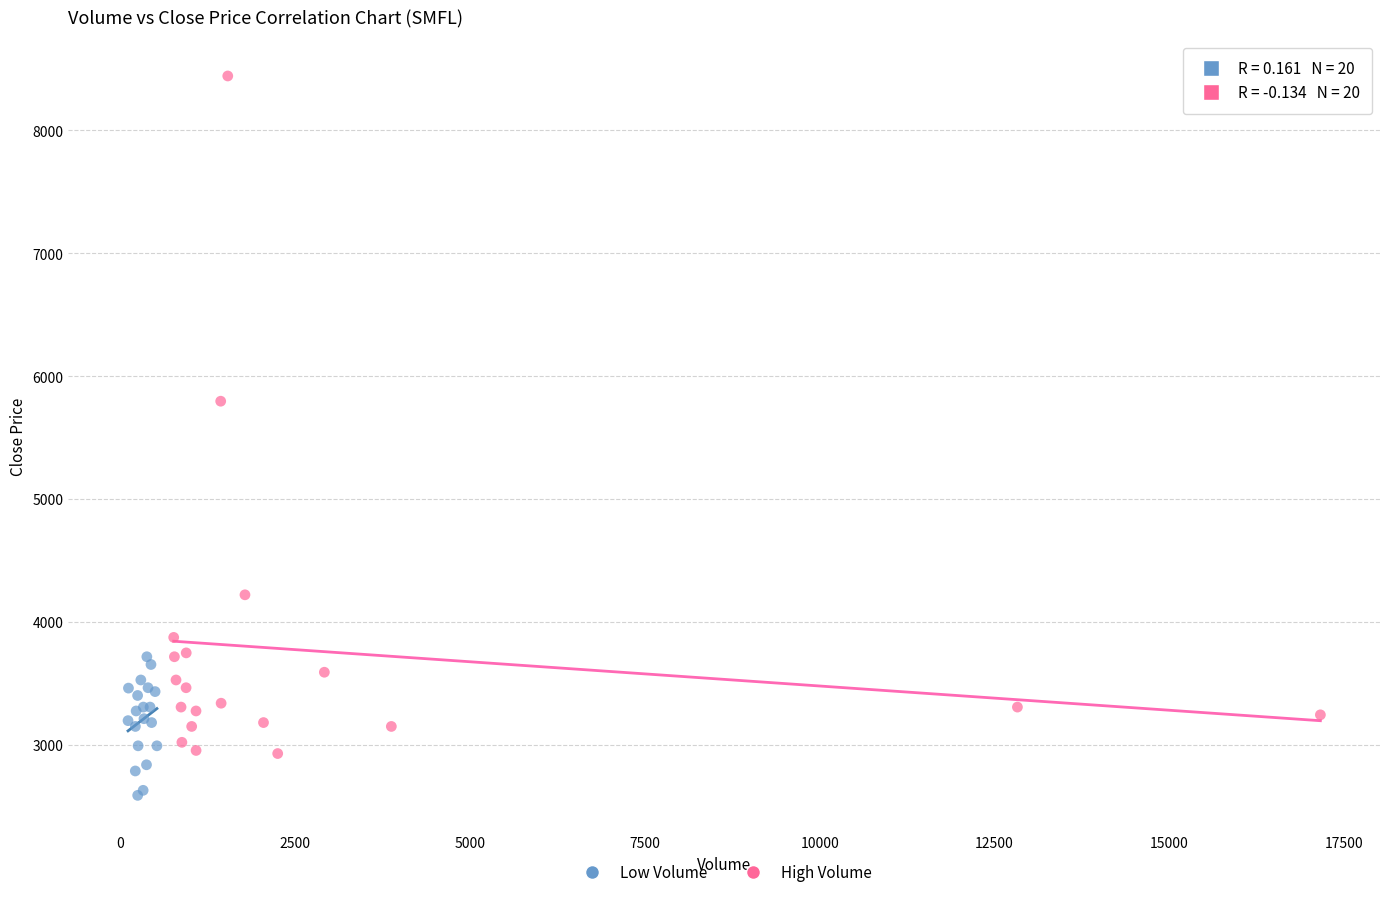

Which series has the largest Y range (max minus min)?

High Volume